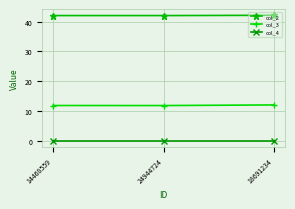

What are all the series names shown in the legend?

col_2, col_3, col_4